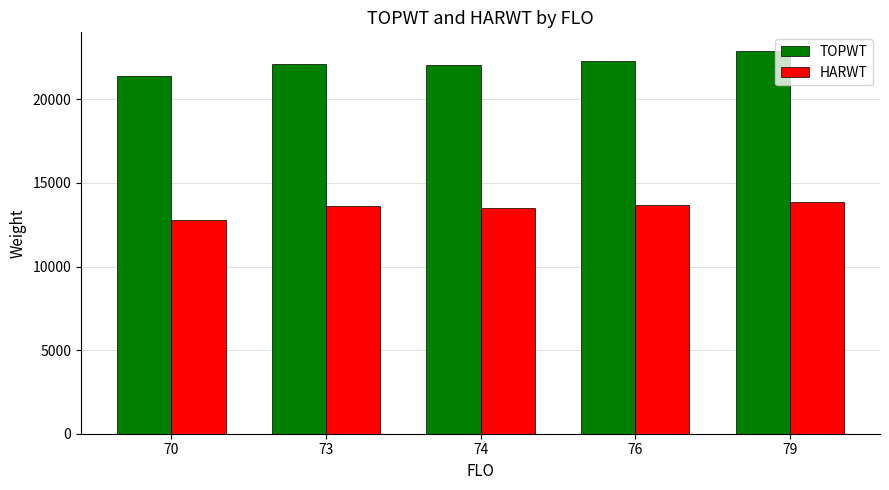

At how many categories does at least one series exceed 20754?

5